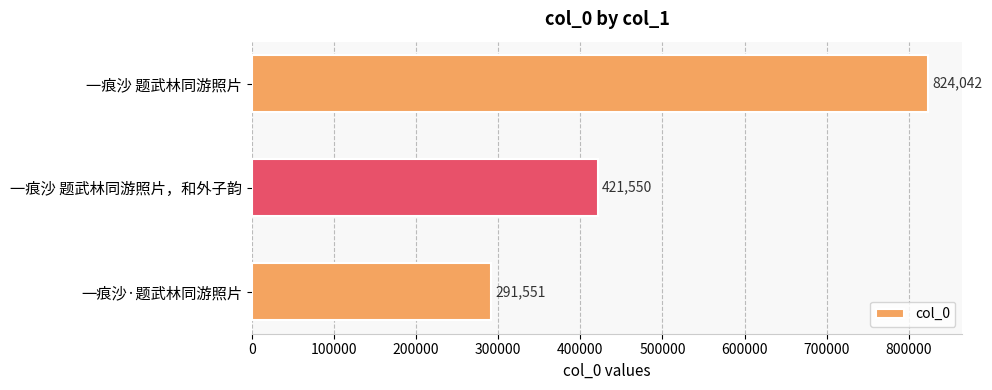

At which category does the chart reach its minimum across all series?

一痕沙·题武林同游照片